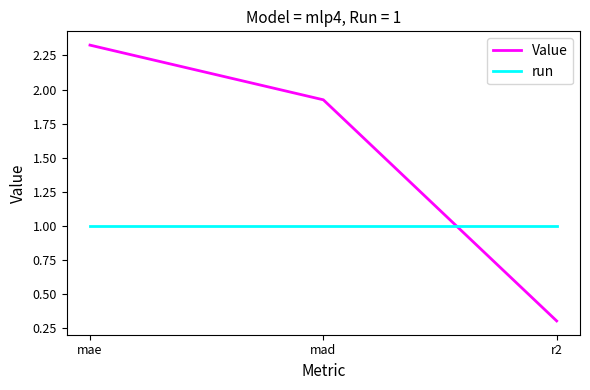

What is the difference between the maximum and minimum values in the Value series?

2.0